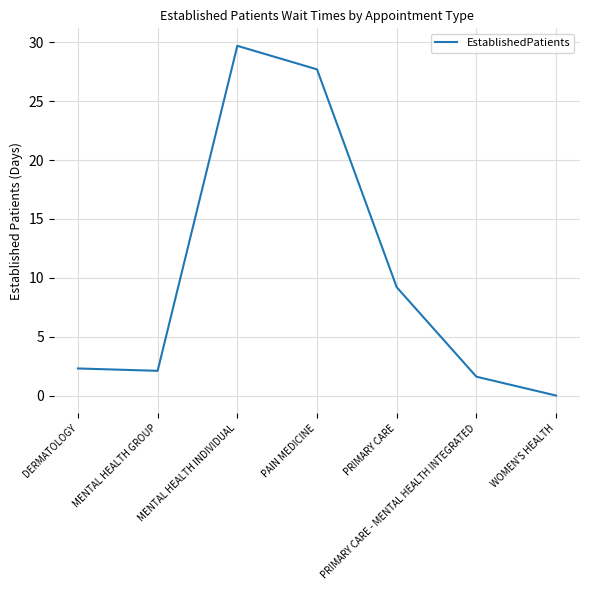

At which category does the data reach its first local peak?

MENTAL HEALTH INDIVIDUAL